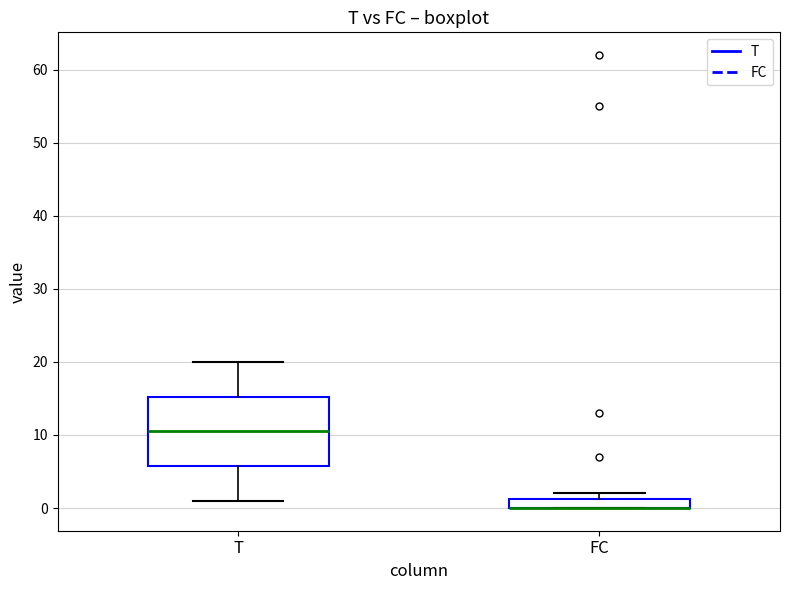

Which box is the tallest, from its lower edge to its upper edge?

T